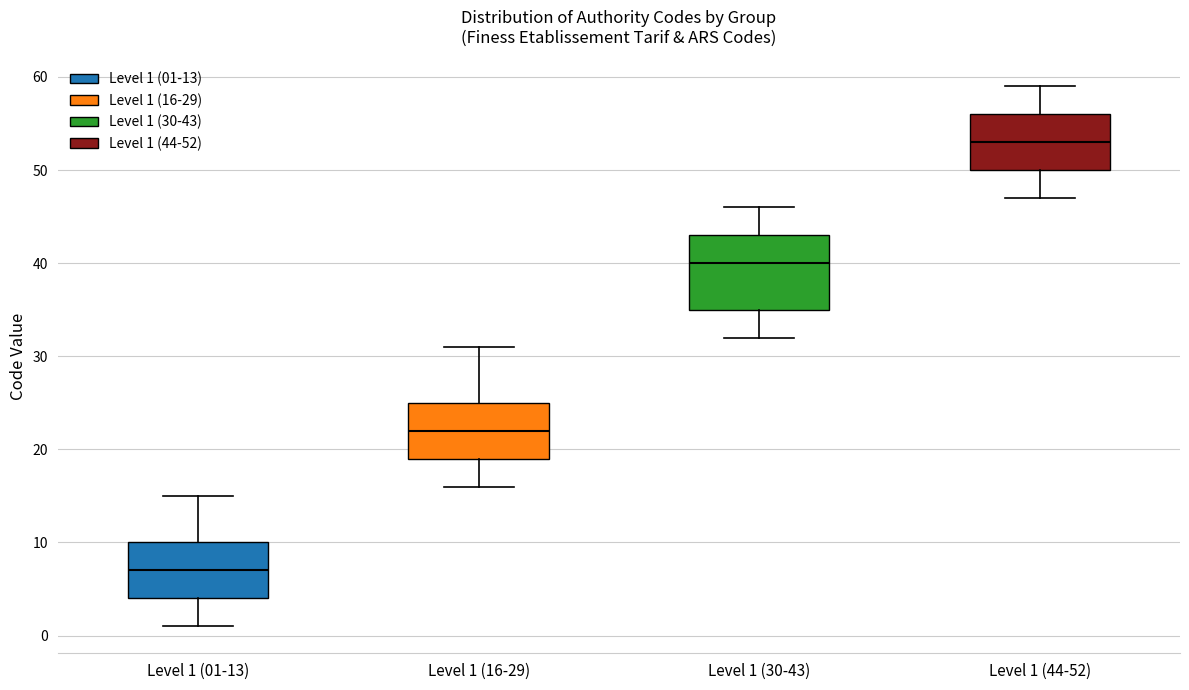

Reading left to right, read every box against the y-axis: the position of its median line, the range the box covers, and the ends of its whiskers. The values are not printed on the chart, so give them approximately, as read against the axis.

Level 1 (01-13): median 7, box 4 to 10, whiskers 1 to 15
Level 1 (16-29): median 22, box 19 to 25, whiskers 16 to 31
Level 1 (30-43): median 40, box 35 to 43, whiskers 32 to 46
Level 1 (44-52): median 53, box 50 to 56, whiskers 47 to 59